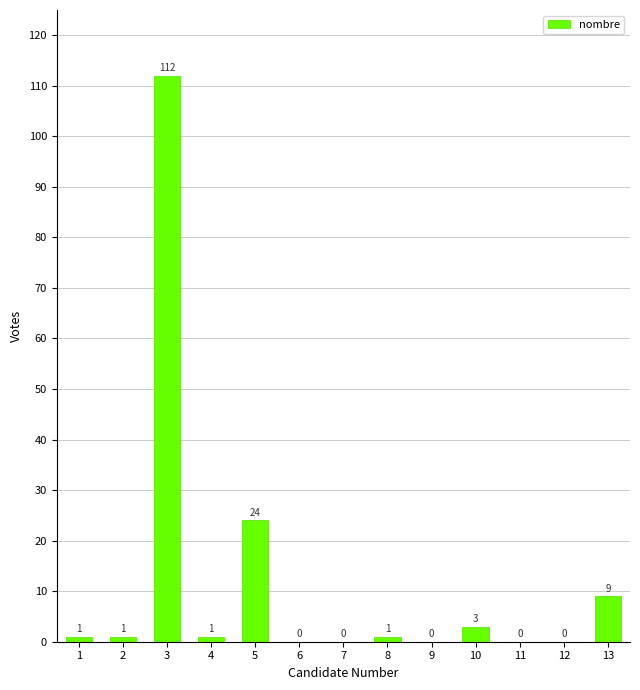

Reading left to right, what are all the values shown in this chart?

1	1	112	1	24	0	0	1	0	3	0	0	9